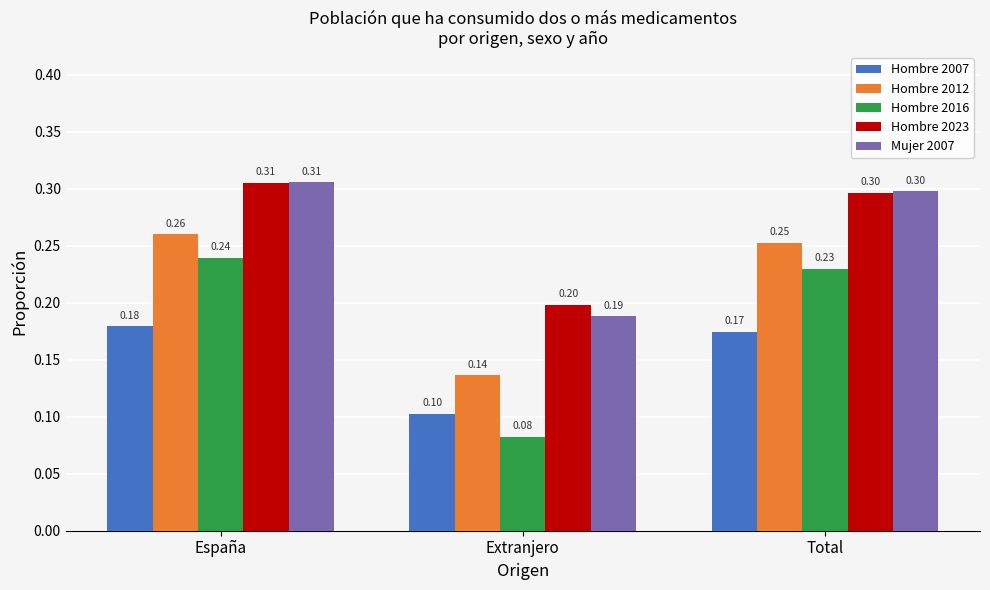

How many series are shown in this chart?

5